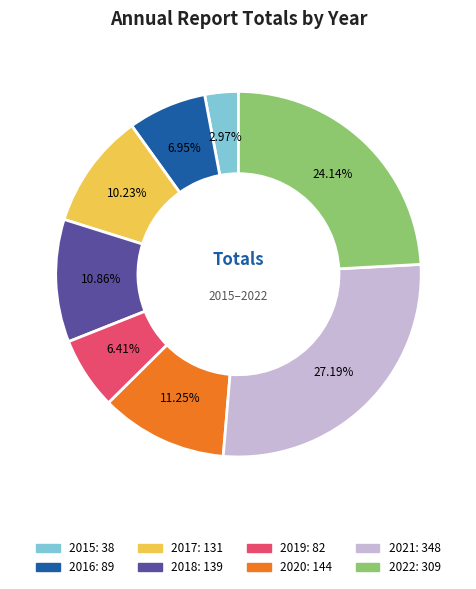

Which category has the biggest portion of the pie?

2021